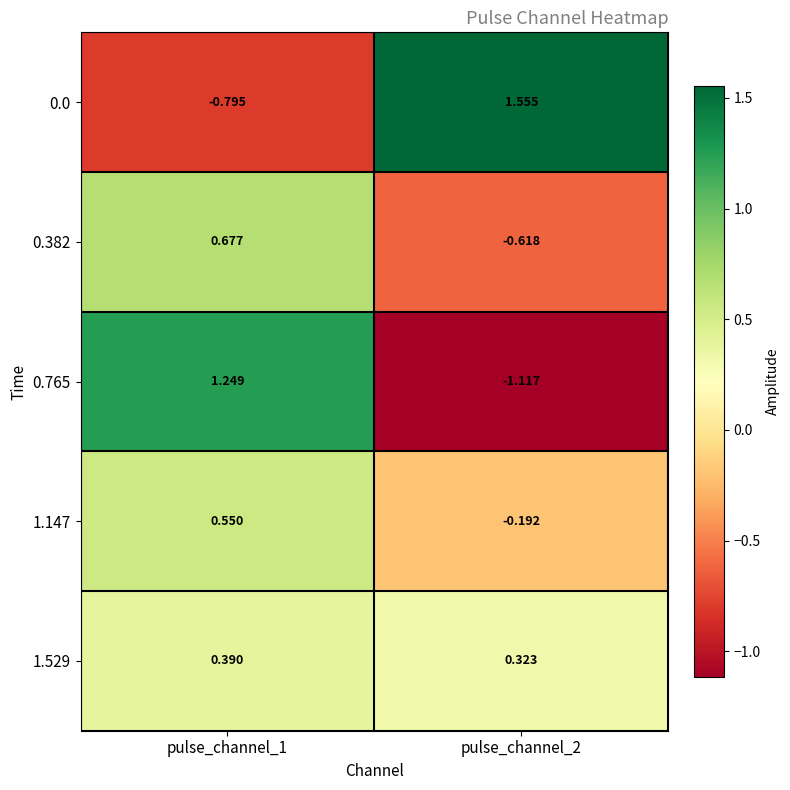

Is the value of 0.0 at pulse_channel_2 greater than the value of 0.382 at pulse_channel_2?

Yes